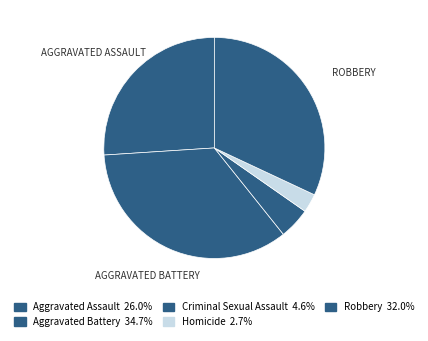

Count the number of slices in the pie.

5